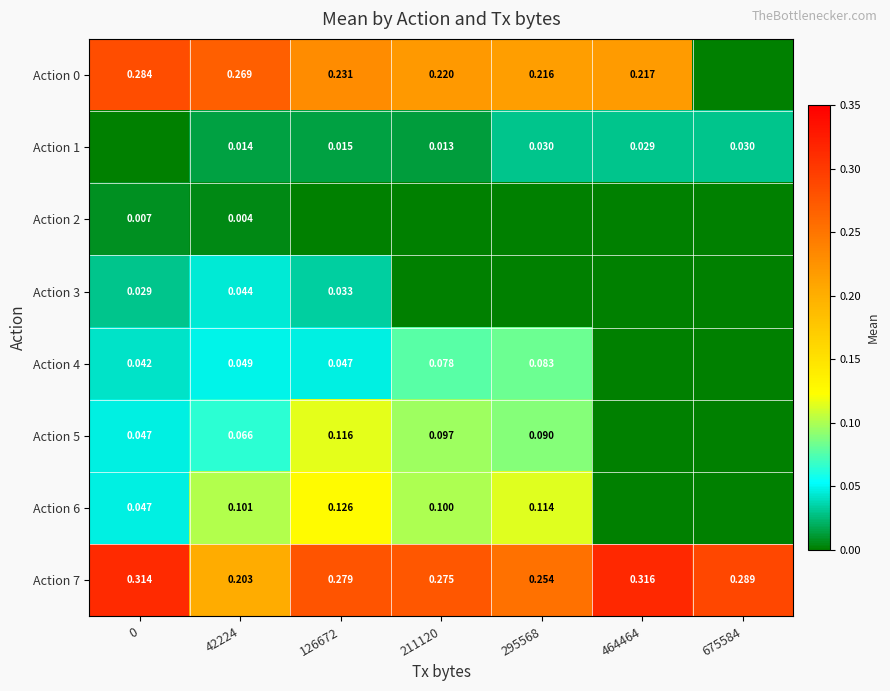

True or false: Action 0 has a value of 0.0 at 675584.

True